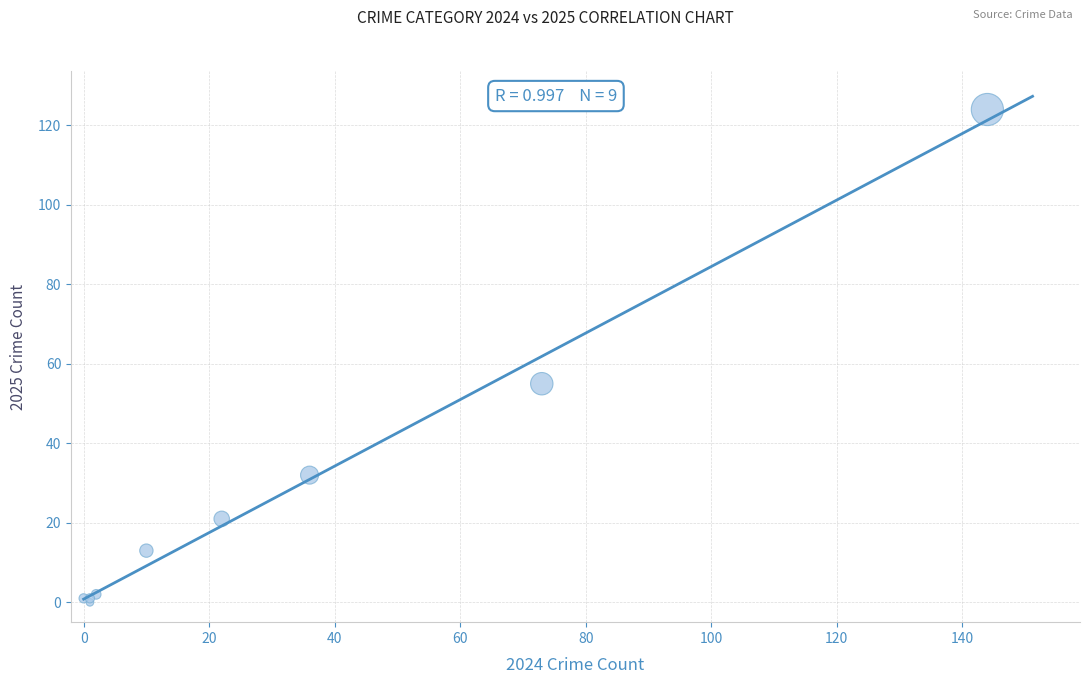

What Y value in the scatter plot is closest to 62?

55